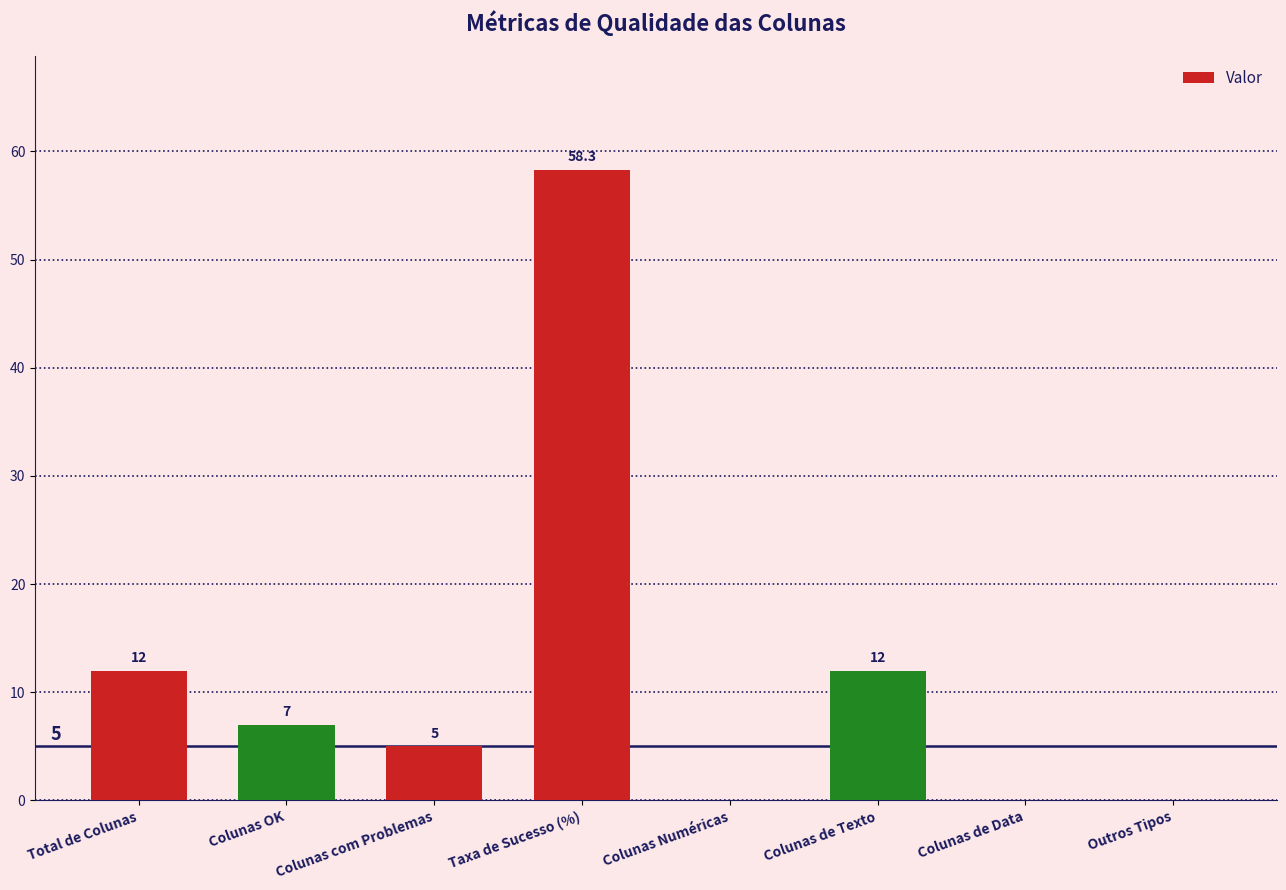

Reading left to right, extract all data points from this chart.

12.0	7.0	5.0	58.3	0.0	12.0	0.0	0.0